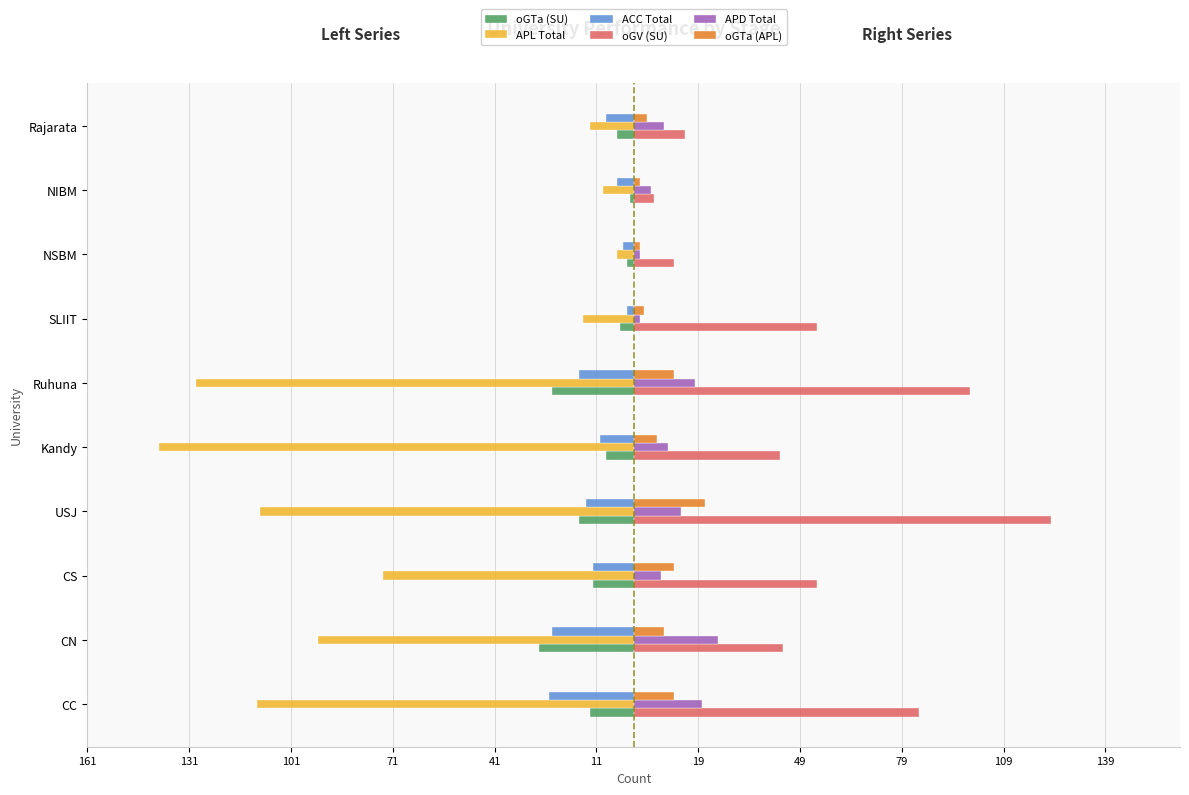

What are all the series names shown in the legend?

oGTa (SU), APL Total, ACC Total, oGV (SU), APD Total, oGTa (APL)